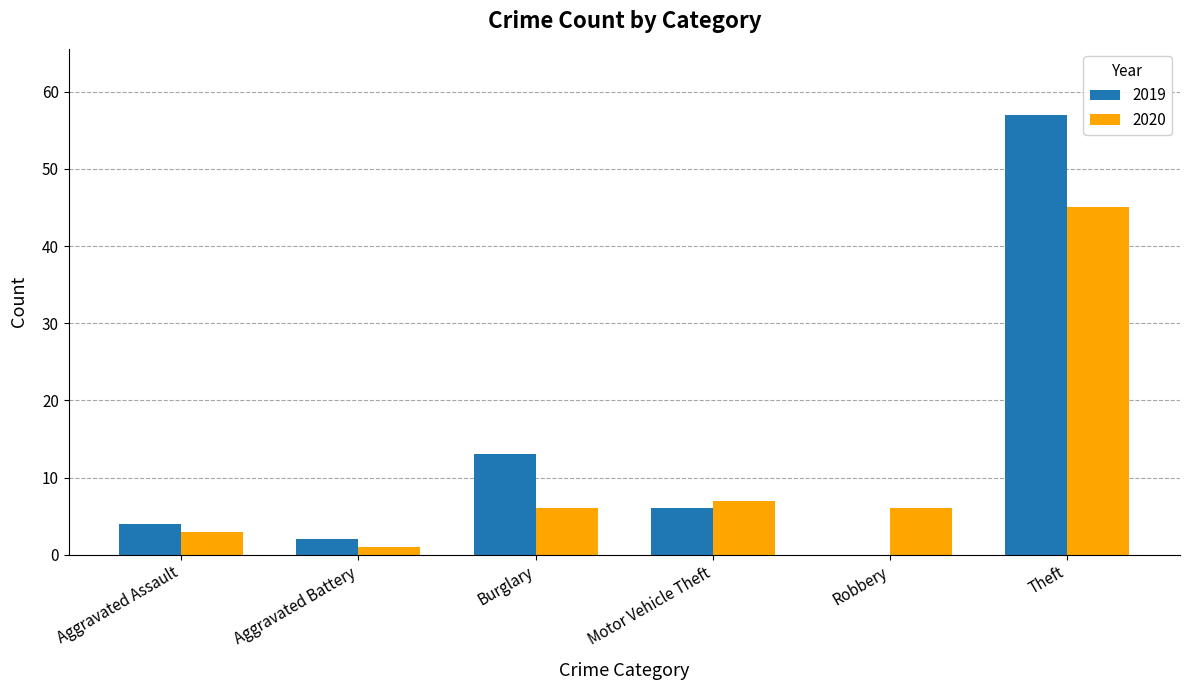

Where is 2019 nearest to the value 28?

Burglary